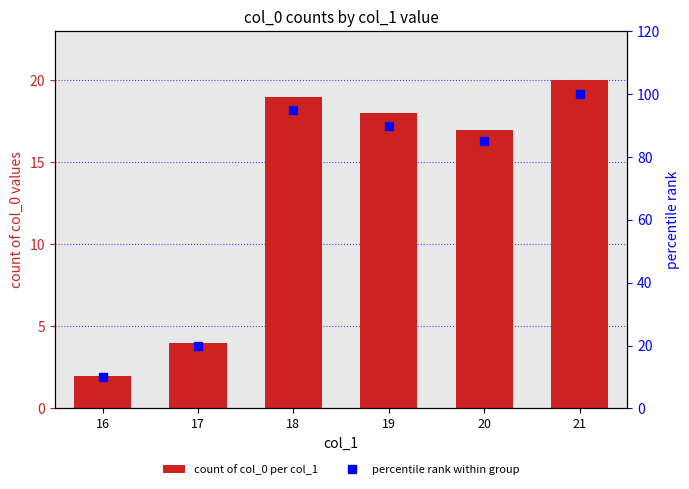

What is the sum of the percentile rank within group values at 18 and 21?

195